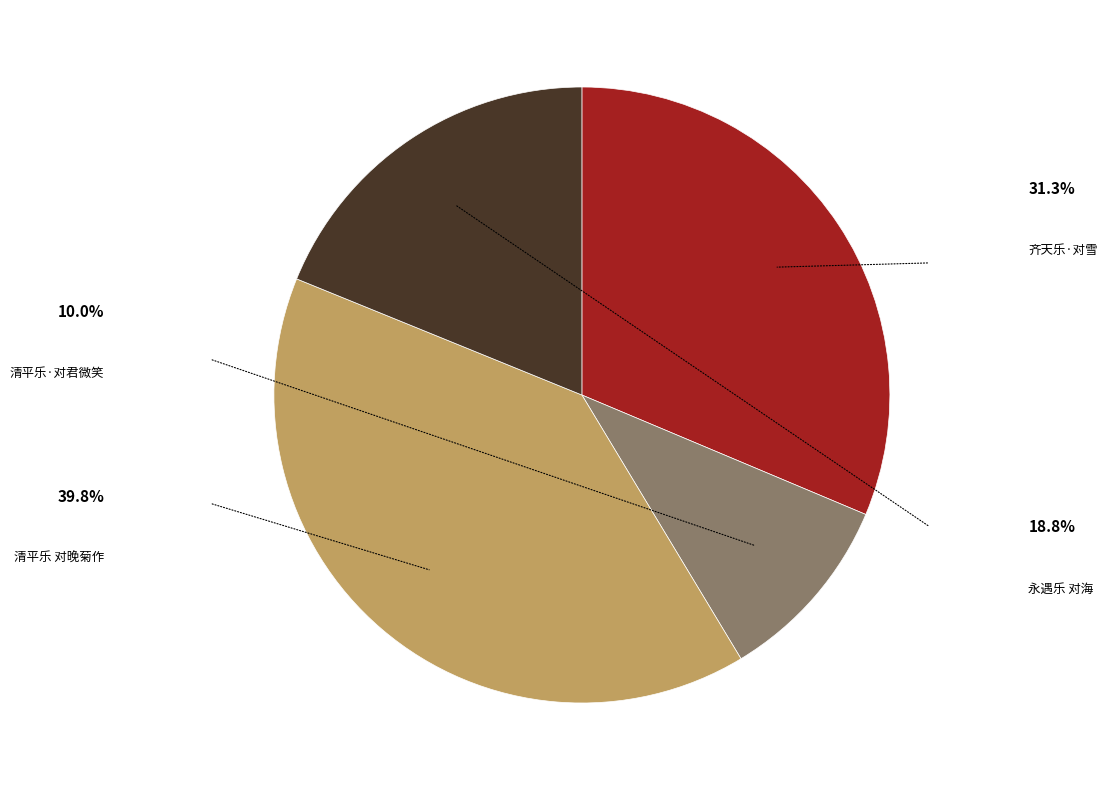

True or false: 齐天乐·对雪 accounts for 31% of the total.

True